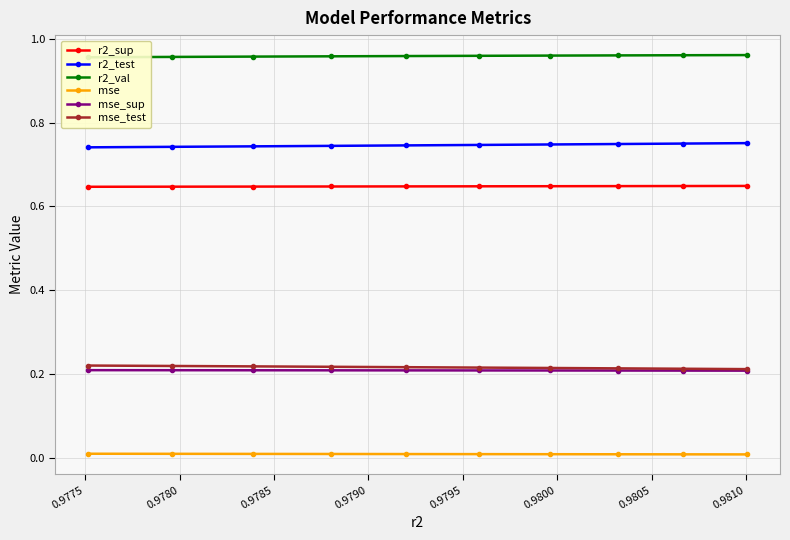

True or false: r2_val has a value of 0.4 at 0.9790.

False